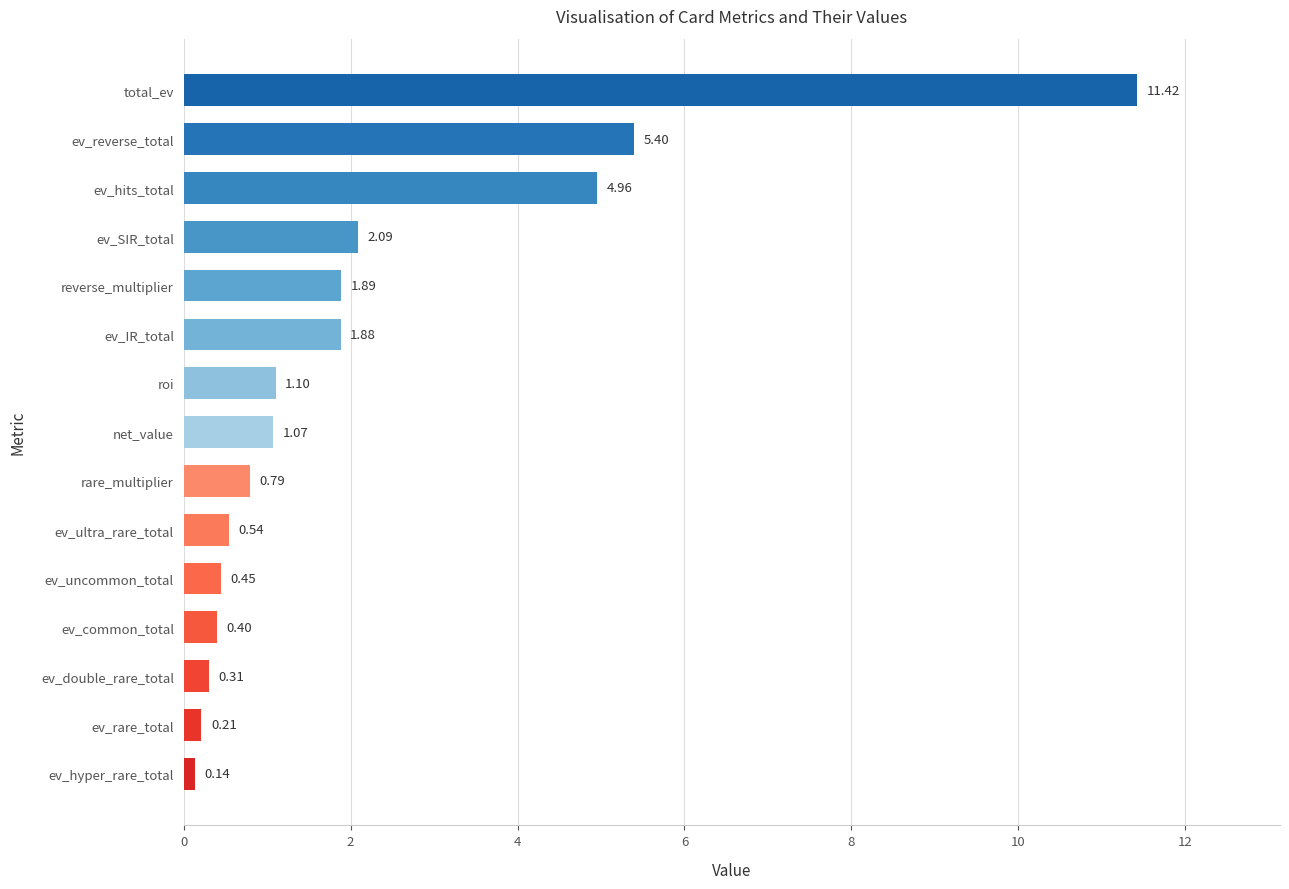

How many bars are there in total?

15